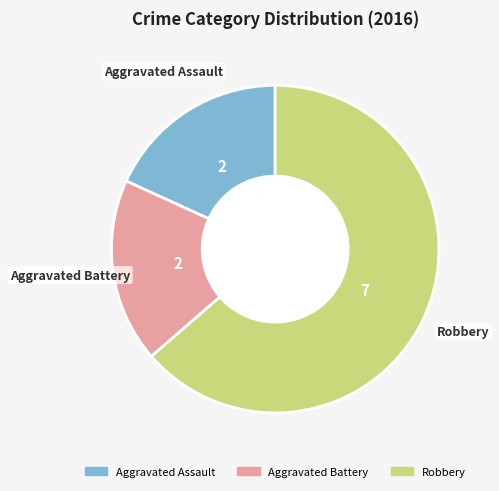

Which slice is the largest?

Robbery